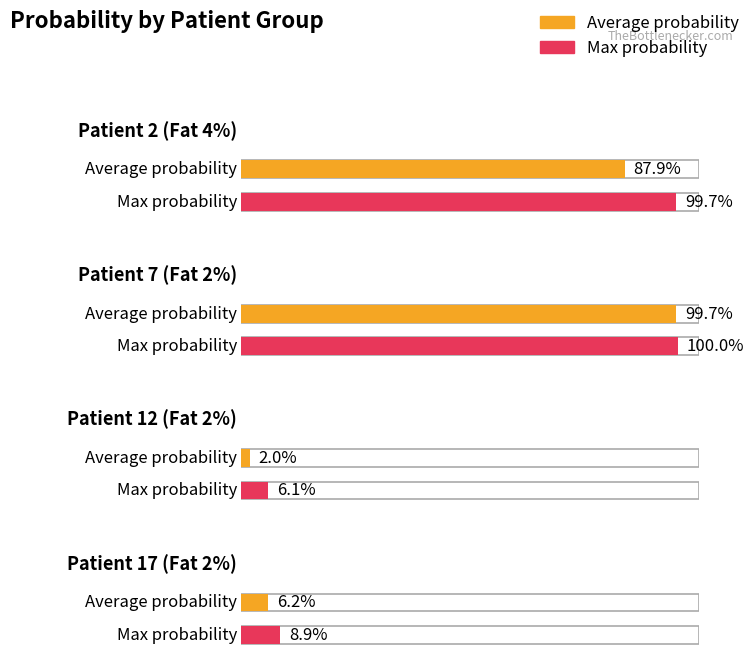

What is the maximum value for Max probability?

1.0